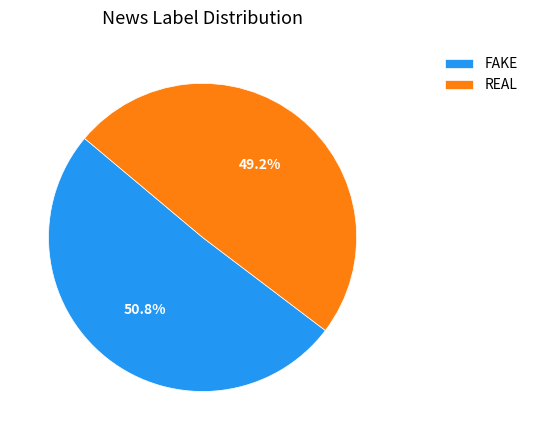

Does any single category account for the majority?

Yes